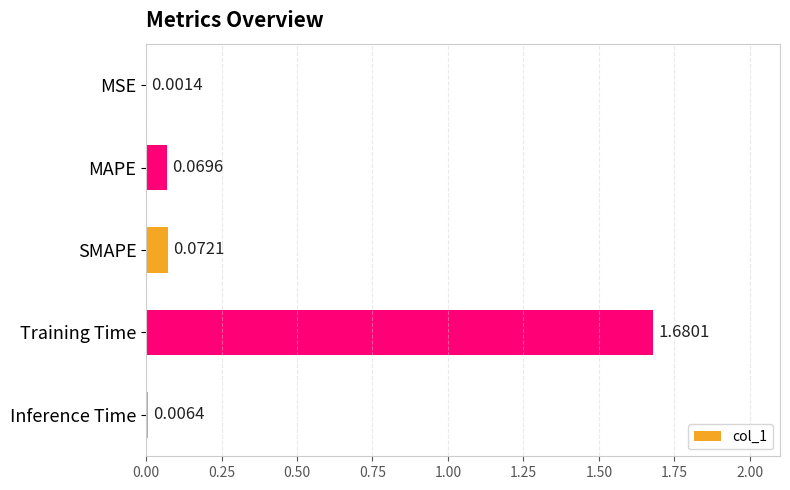

At which category does the chart reach its peak across all series?

Training Time